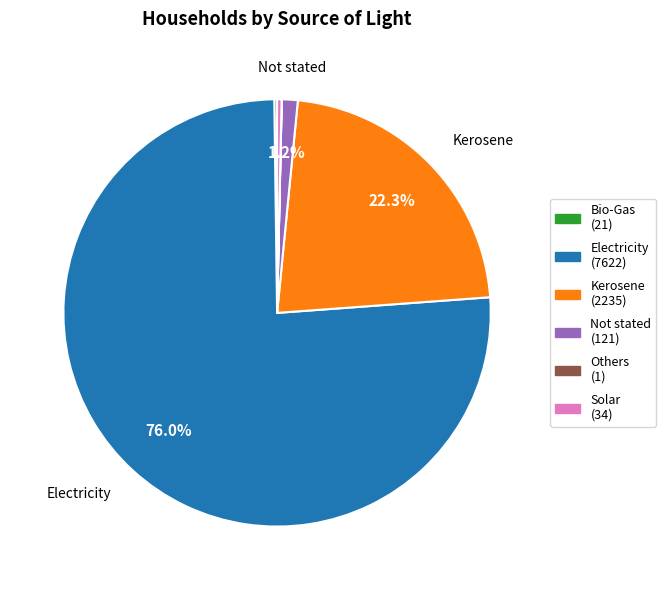

Is there any slice that represents more than half of the pie?

Yes